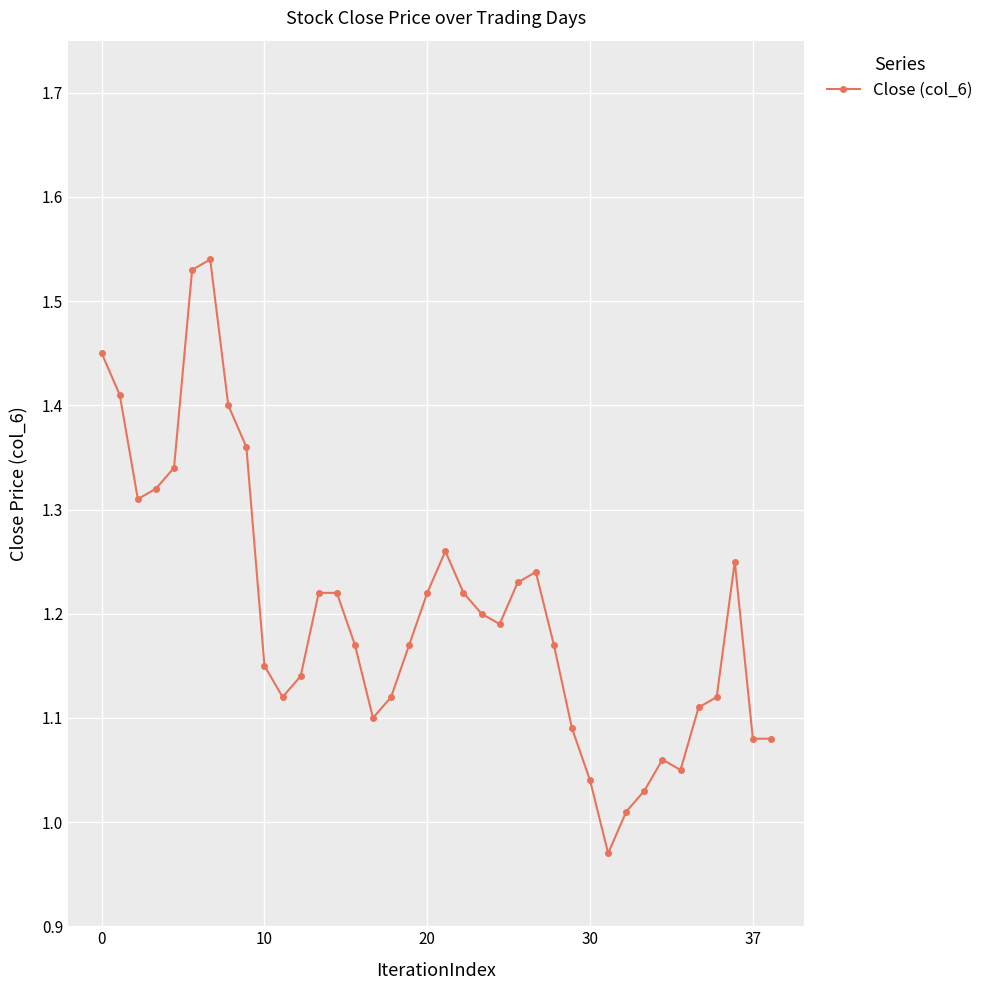

How many lines are shown in the chart?

1